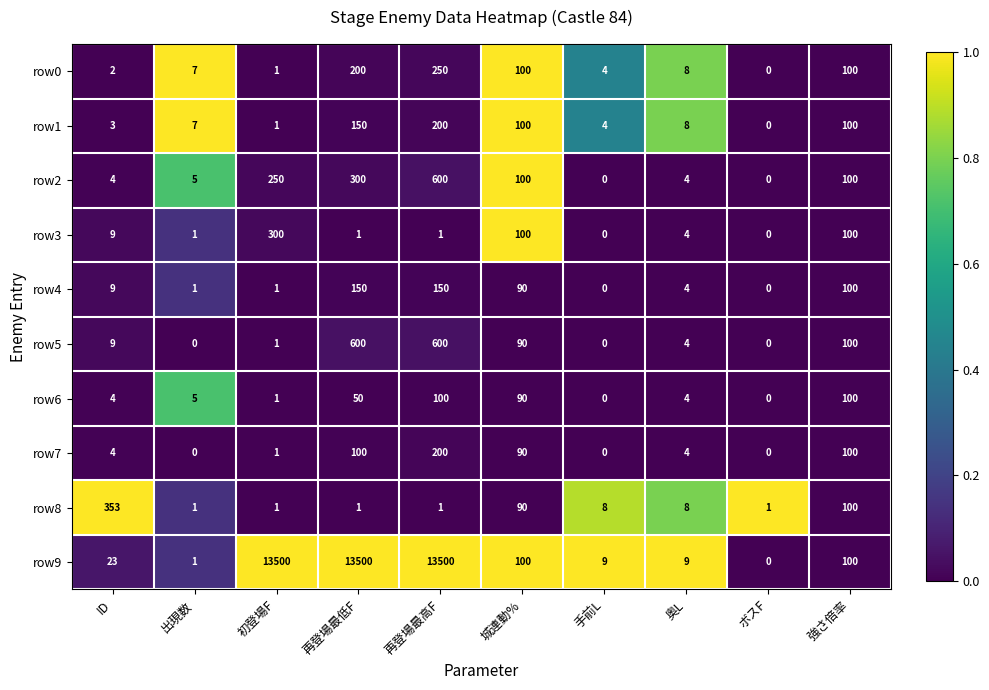

At which label does row3 first exceed 4?

ID